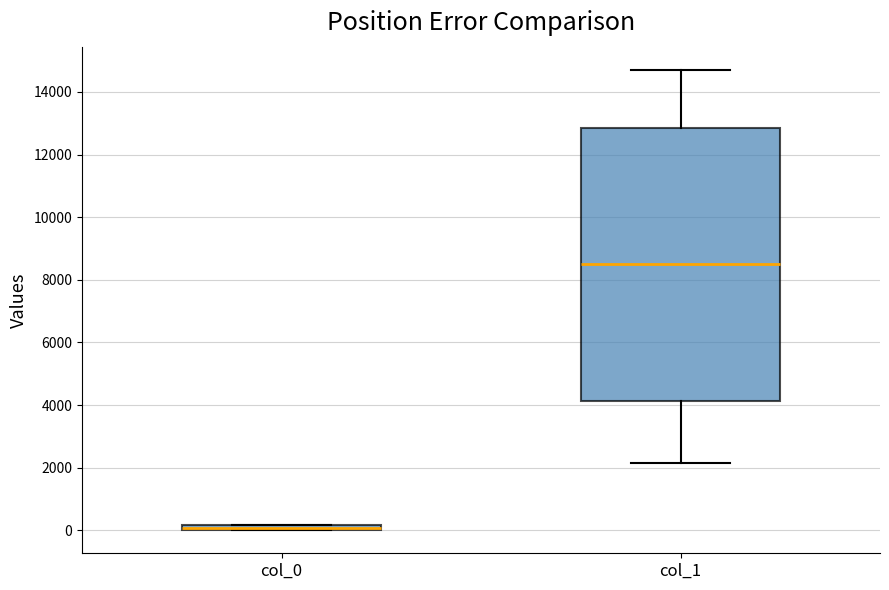

Where is the upper edge of the box for col_0 on the y-axis? The values are not printed on the chart, so give them approximately, as read against the axis.

200